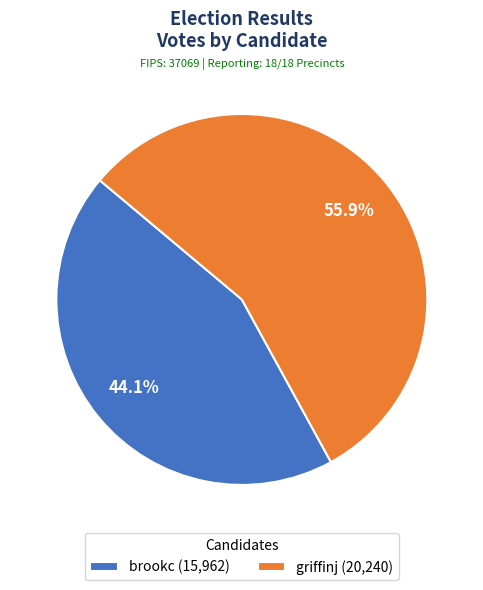

To the nearest percent, what percentage of the pie is griffinj?

56%